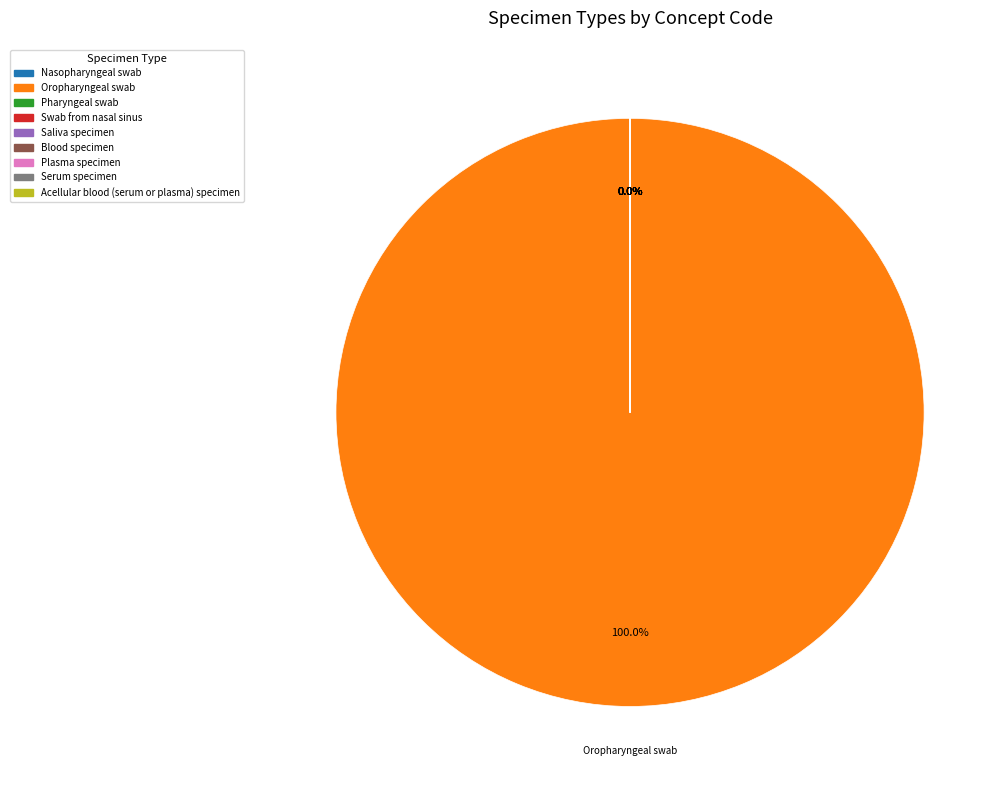

To the nearest percent, what is the difference between the largest and smallest slice percentages?

100%